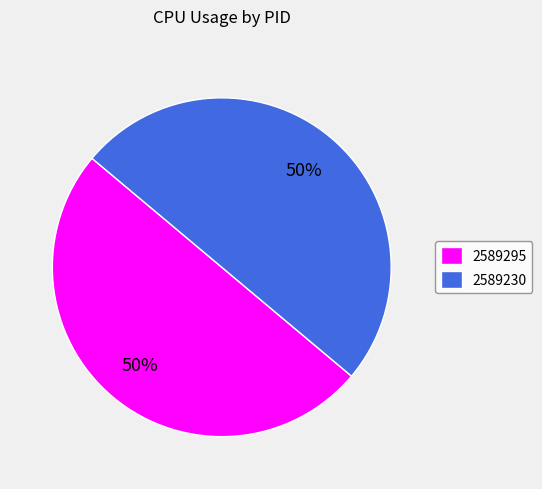

How many segments does this pie chart have?

2